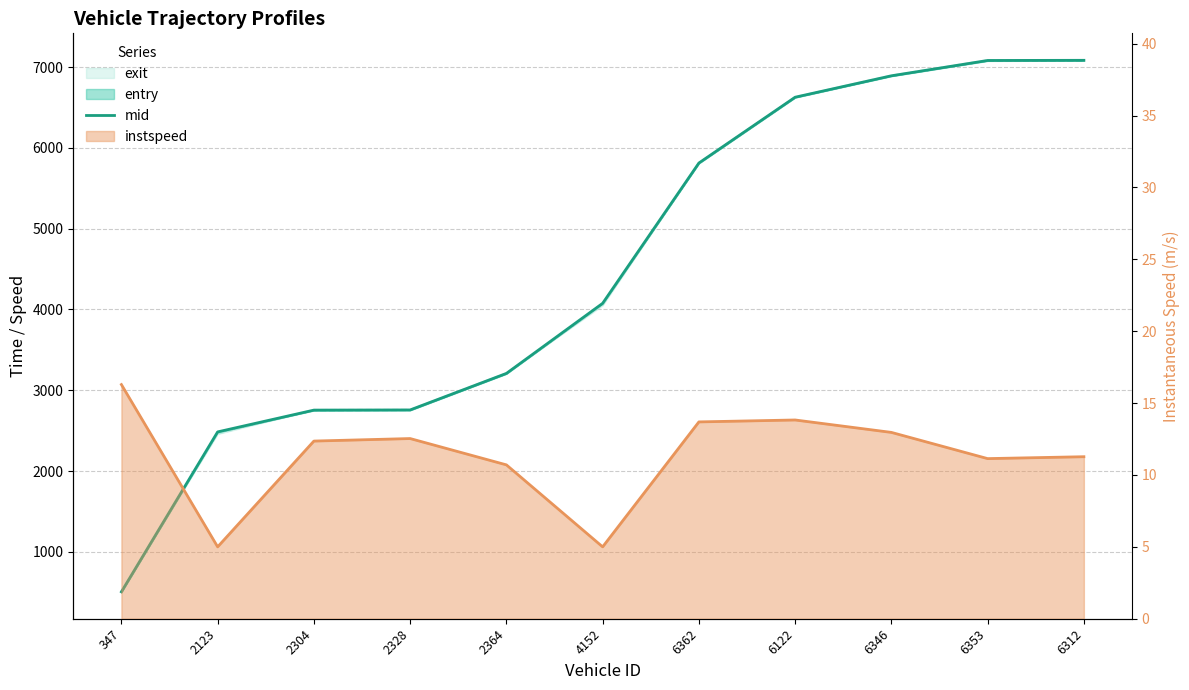

Reading left to right, extract all data points from this chart.

347=504.3	2123=2484.4	2304=2754.1	2328=2756.1	2364=3208.4	4152=4076.4	6362=5813.4	6122=6628.2	6346=6893.5	6353=7083.2	6312=7085.1